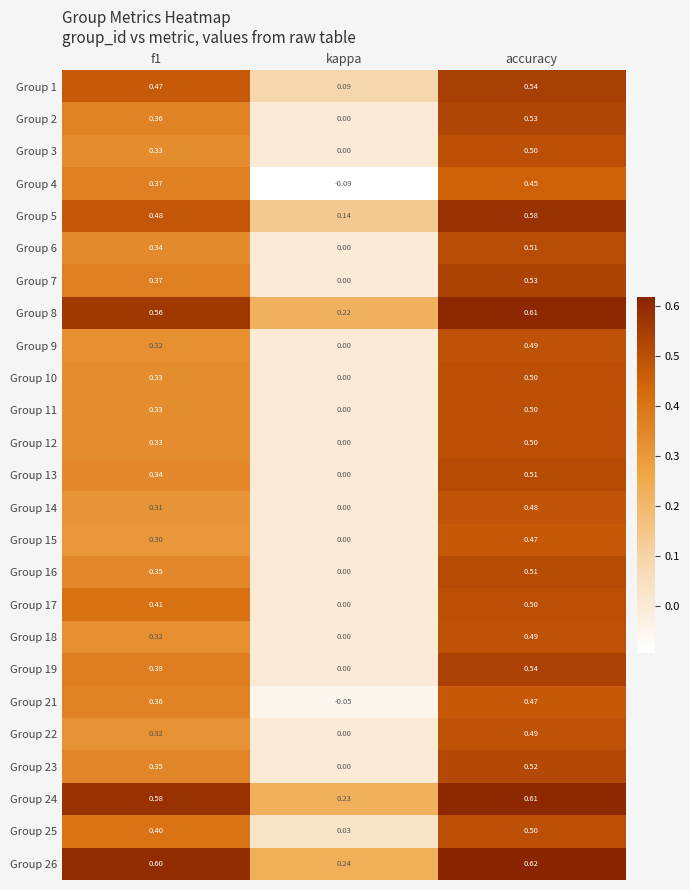

At which category does the chart reach its peak across all series?

accuracy